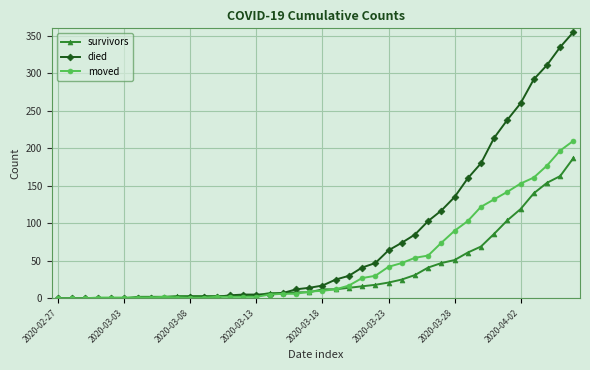

What is the maximum value shown in the chart?

355